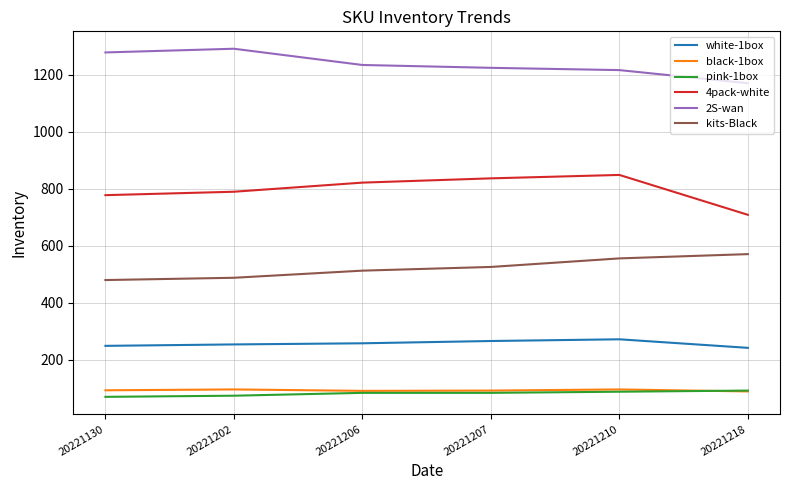

Is it true that 4pack-white equals 1138 at 20221218?

False